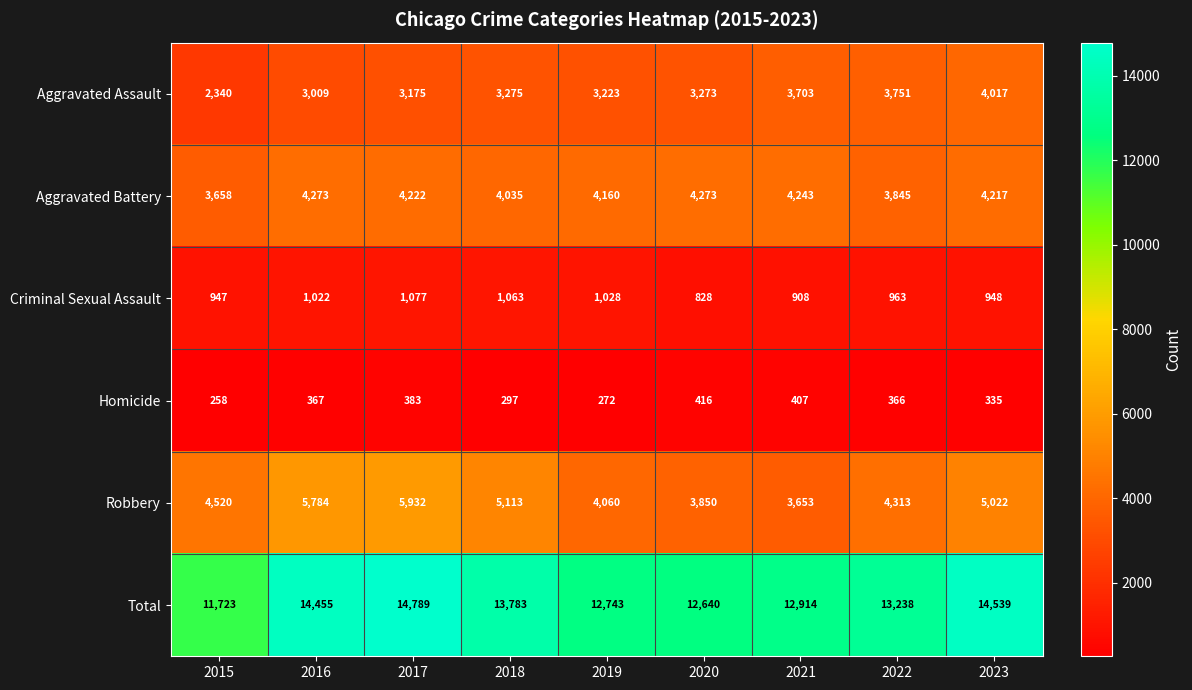

What is the minimum value shown in the chart?

258